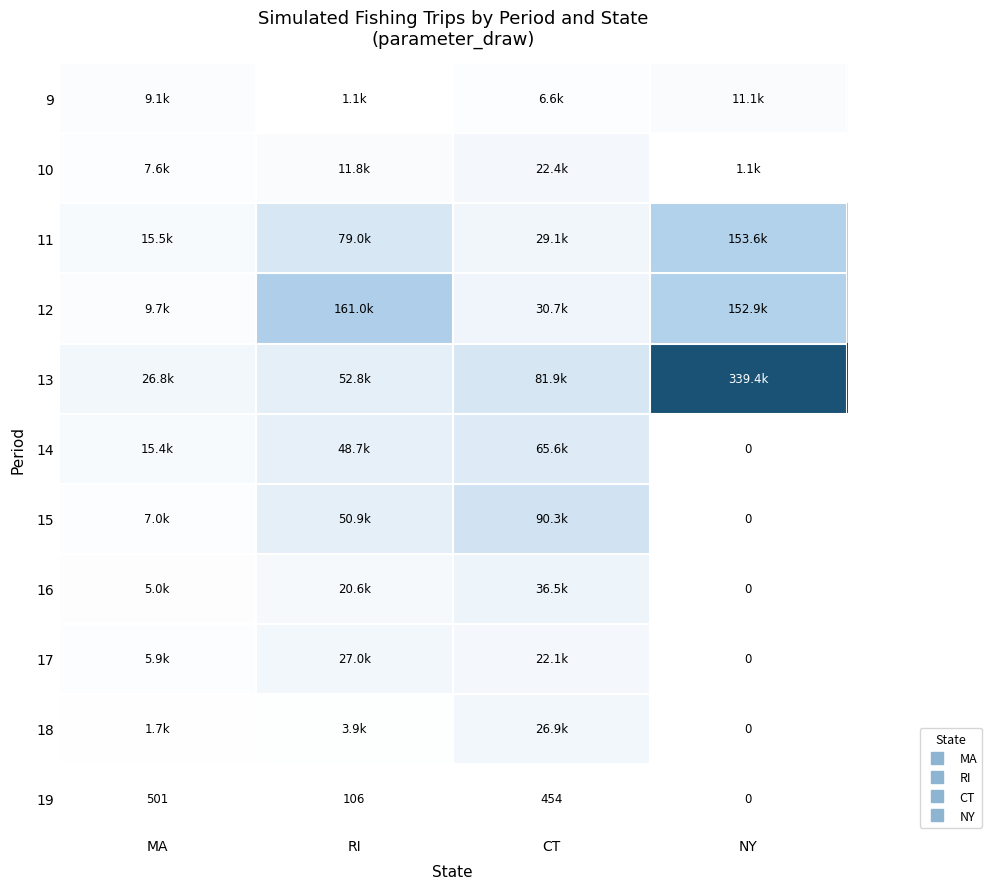

What is the difference between the second highest and minimum values in the 14 series?

48665.9